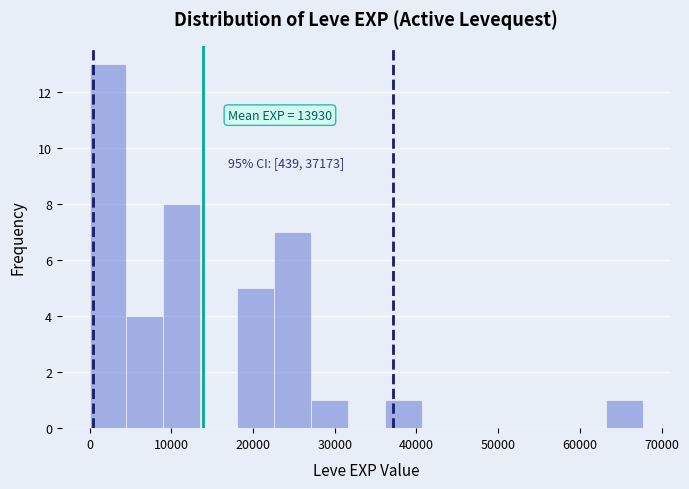

Which range on the x-axis has the tallest bar?

0 to 5000